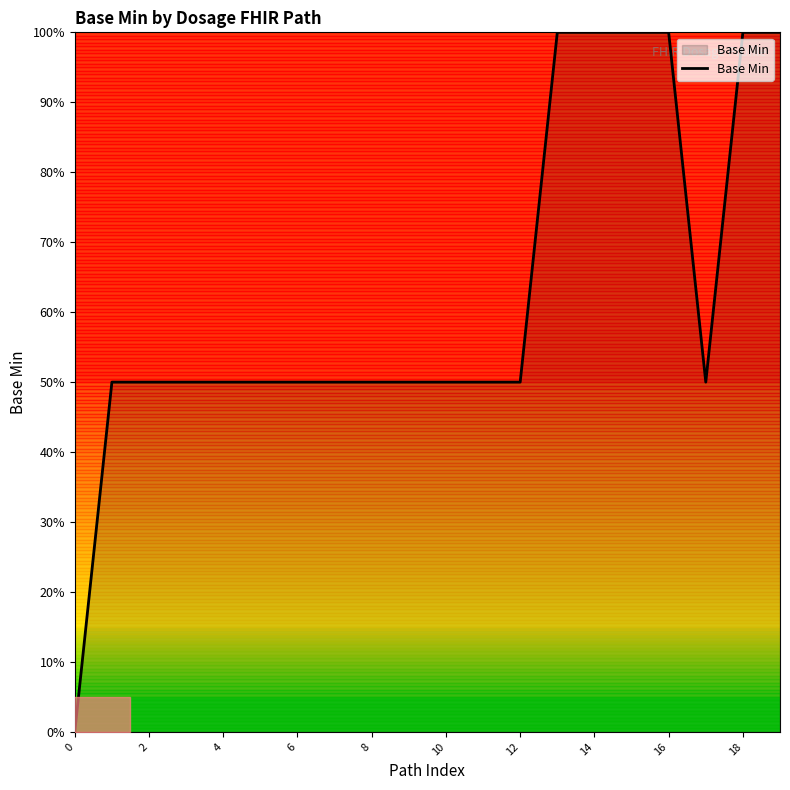

What is the maximum value shown in the chart?

100